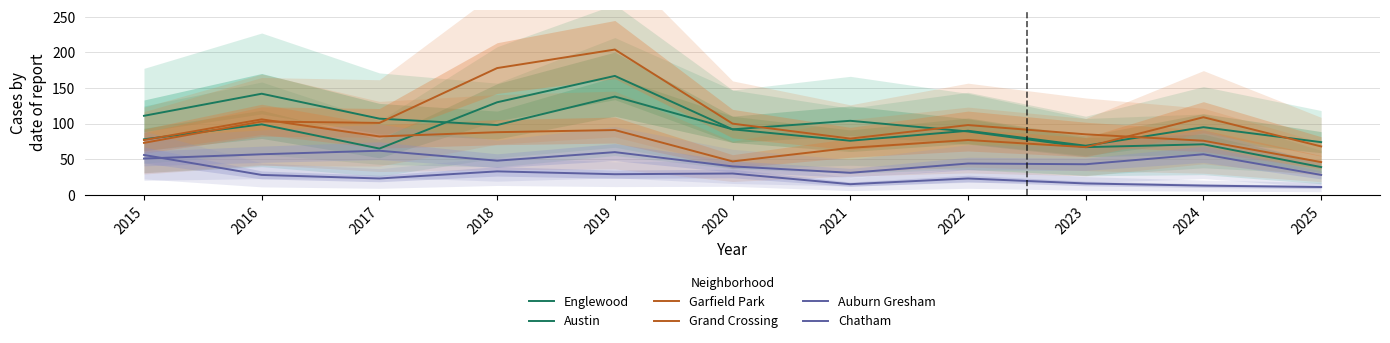

After their last crossing, which series has the higher values: Englewood or Austin?

Englewood